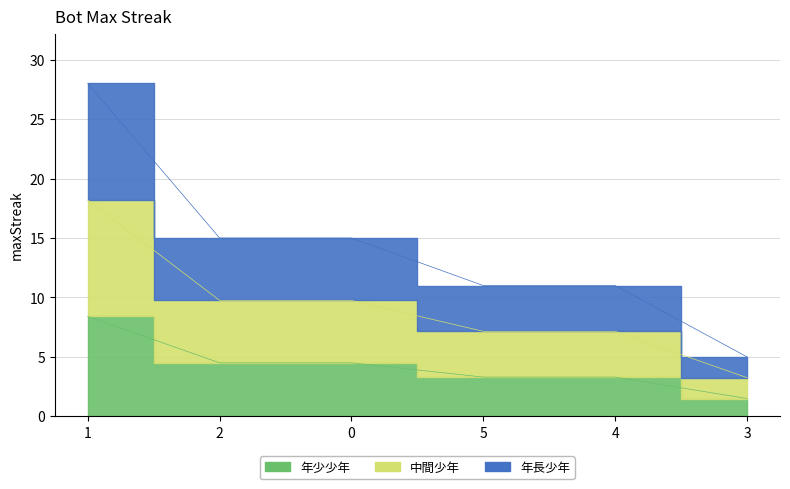

What position from the right is 2?

5